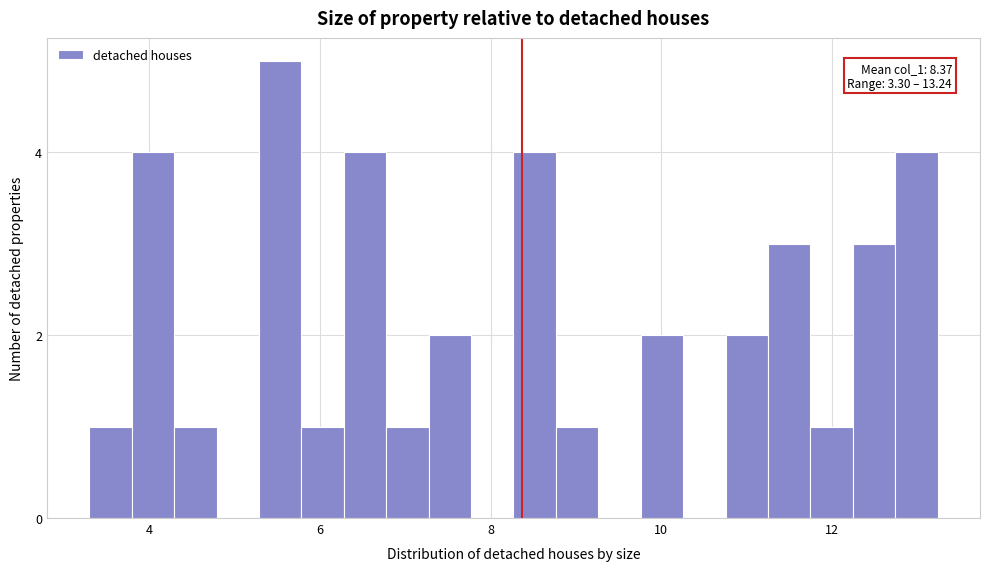

Read against the x-axis, roughly where is the centre of the tallest bar?

5.6